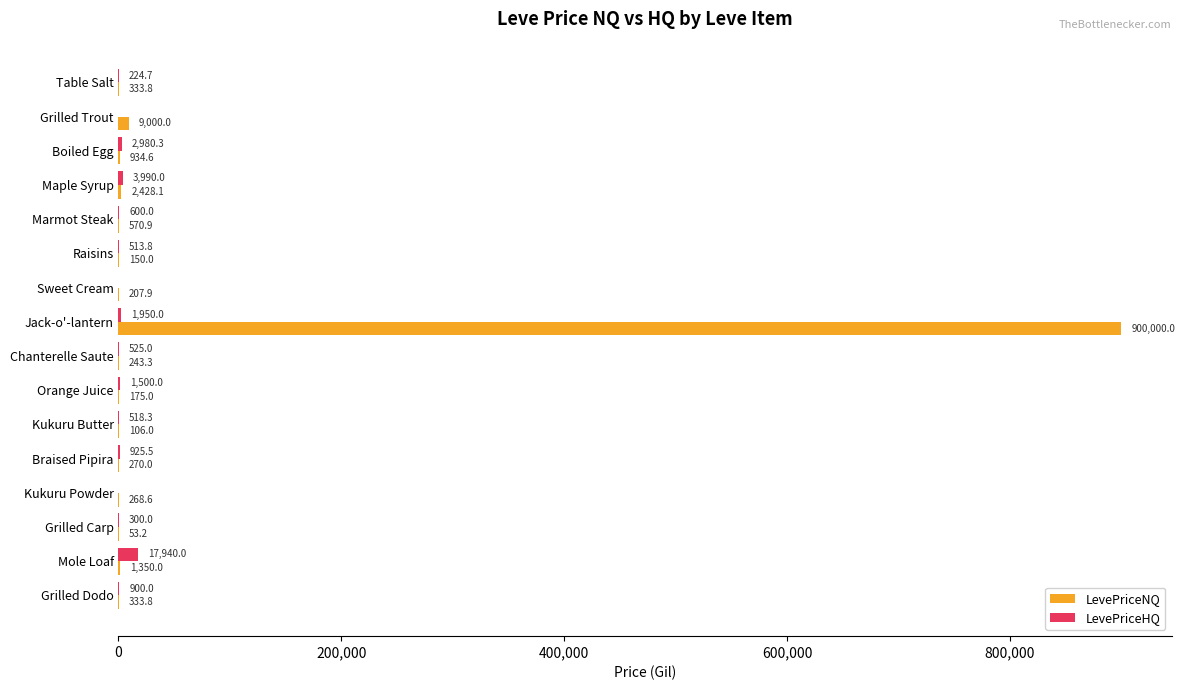

Which series has the largest total across all categories?

LevePriceNQ